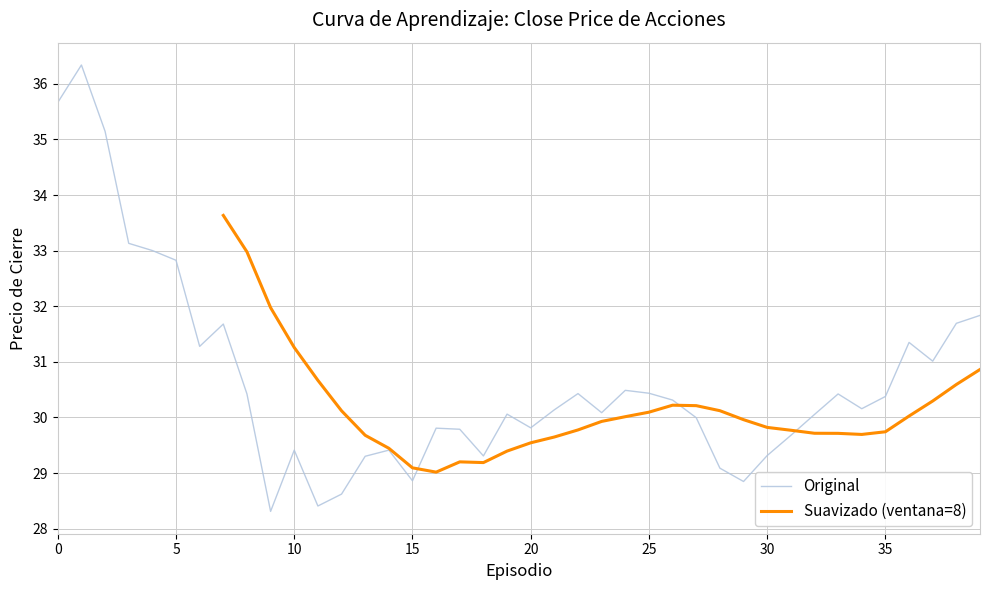

How many points are higher than both their immediate neighbors (excluding endpoints)?

10